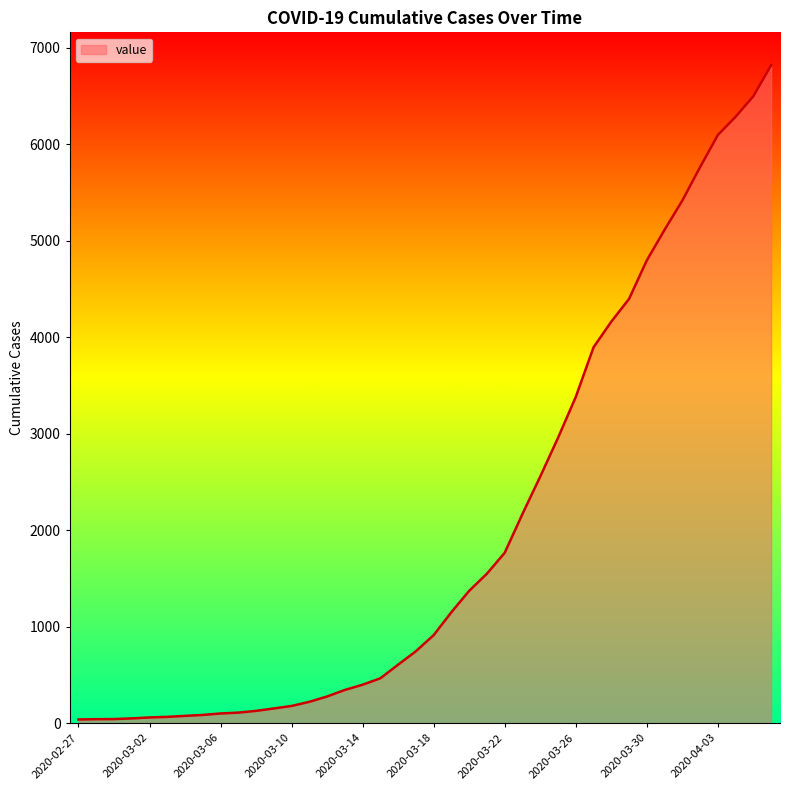

What is the greatest value displayed?

6820